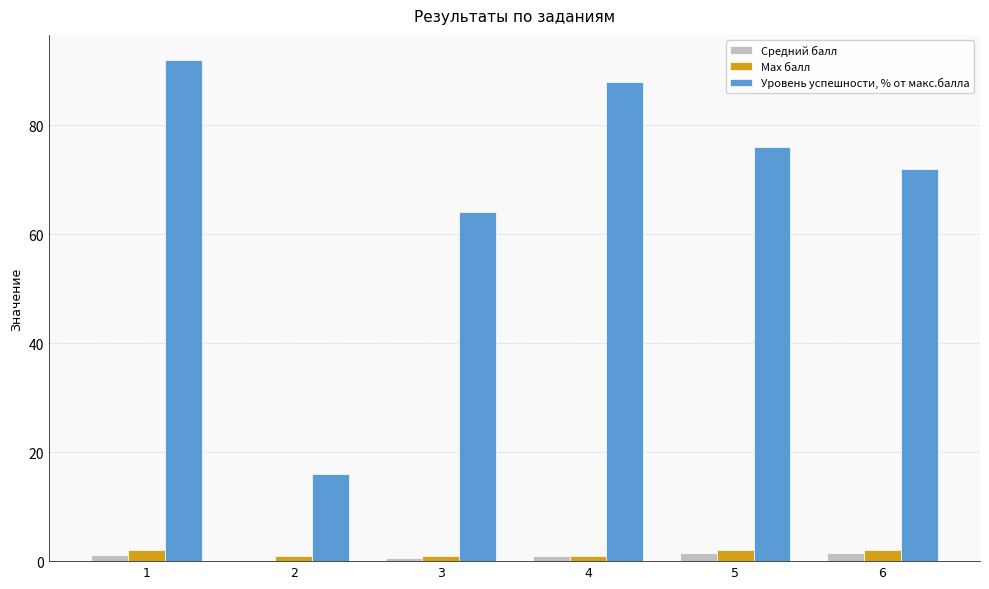

Is it true that Max балл equals 1.0 at 3?

True